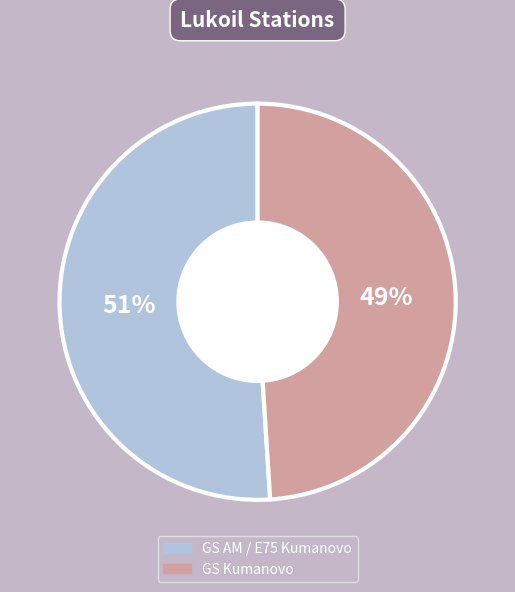

The GS Kumanovo slice represents 49% of the pie. True or false?

True